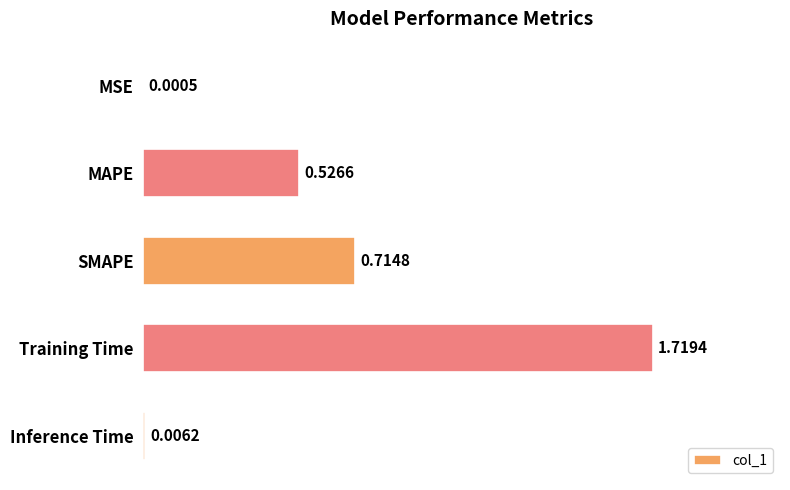

Does the chart contain stacked bars?

No